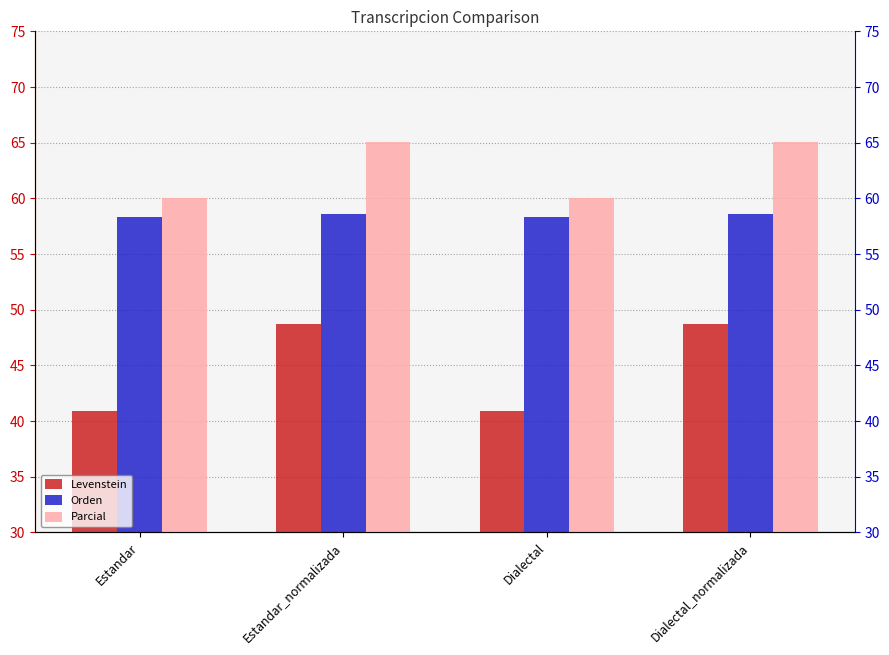

What is the highest value of the Orden series?

58.6